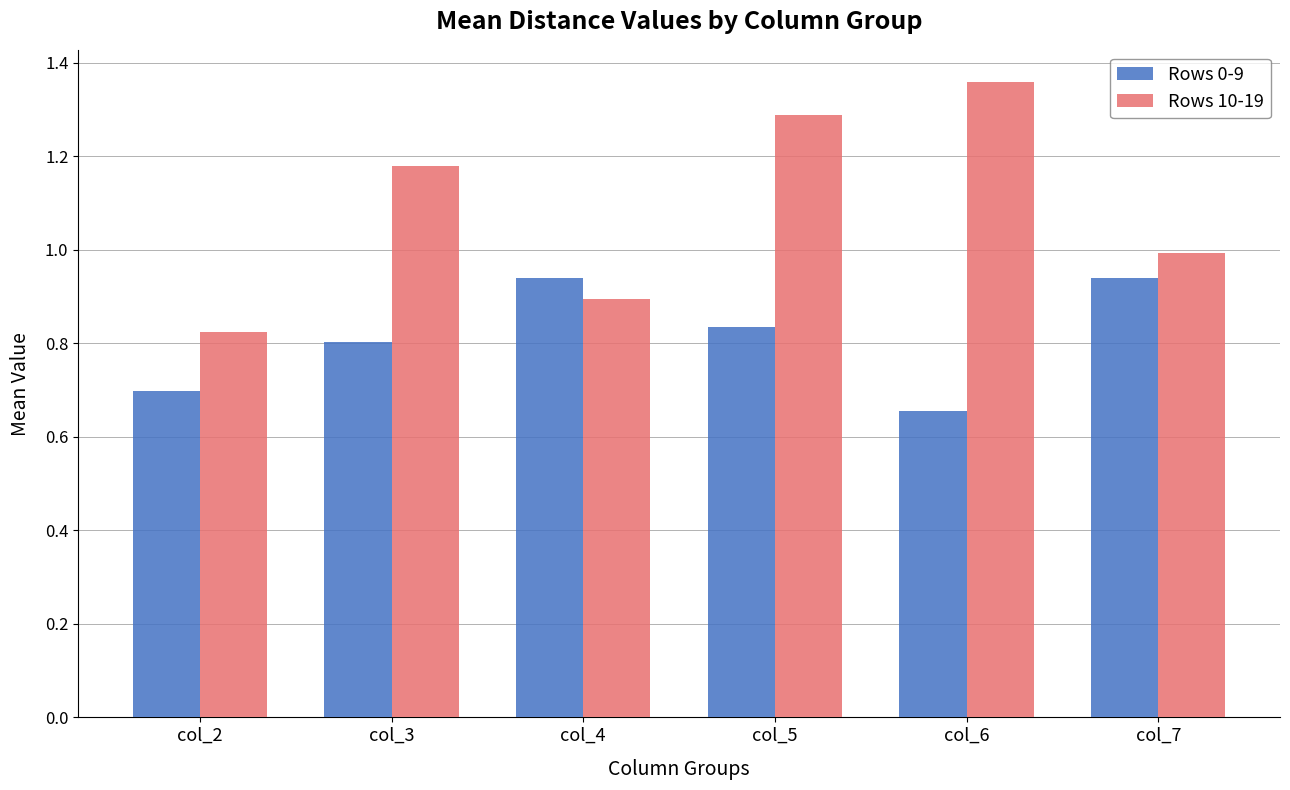

How many groups of bars are there?

6